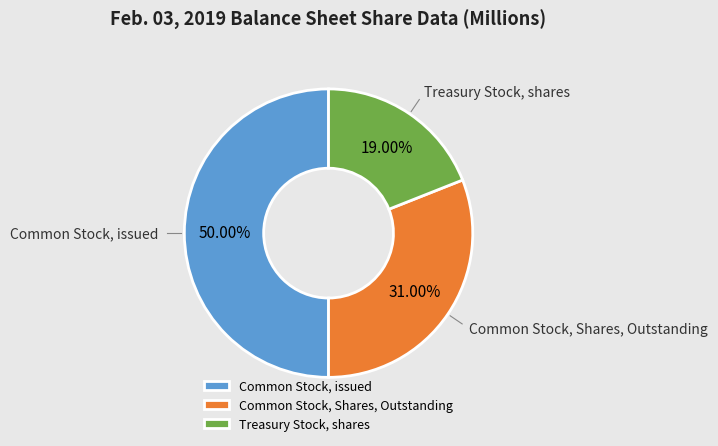

Which slice is the largest?

Common Stock, issued